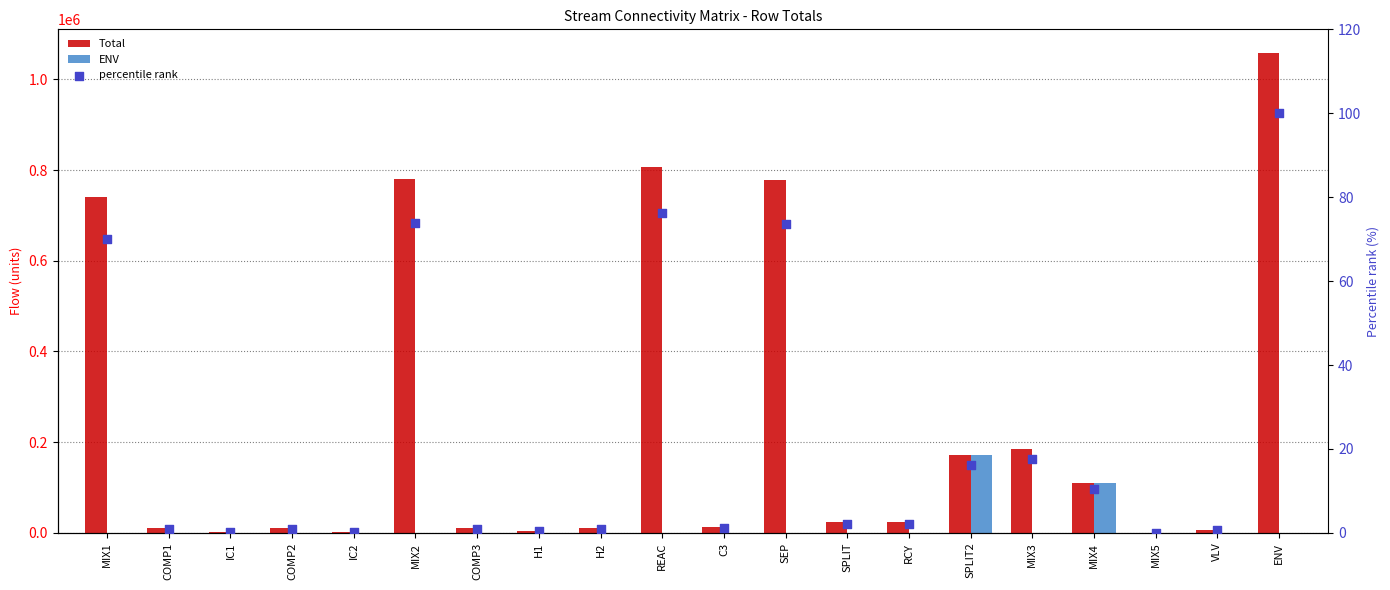

Which series contains the lowest Y value?

ENV